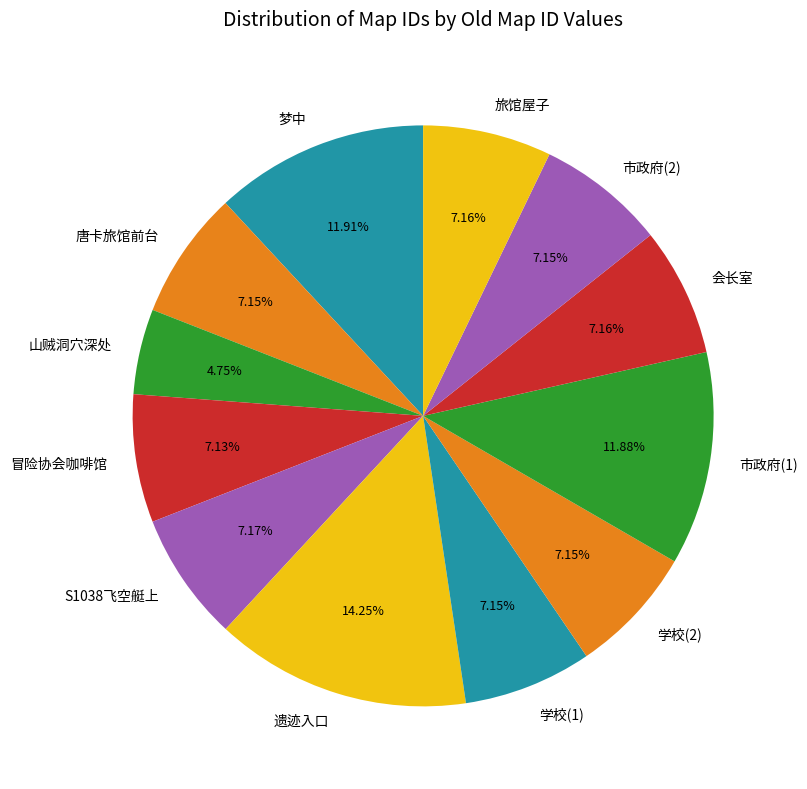

Which slice is the smallest?

山贼洞穴深处